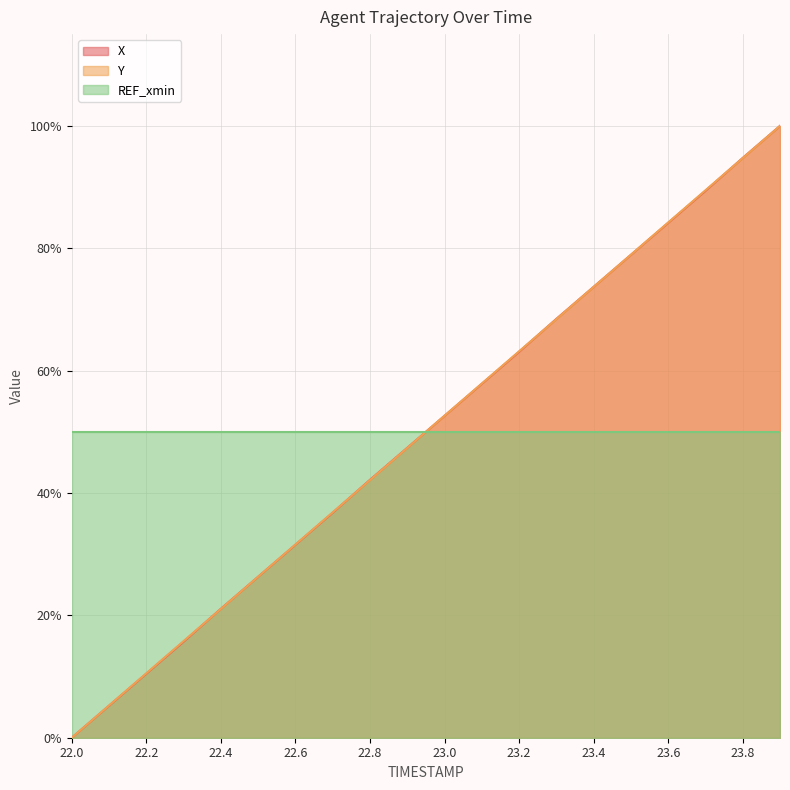

How many lines are shown in the chart?

3